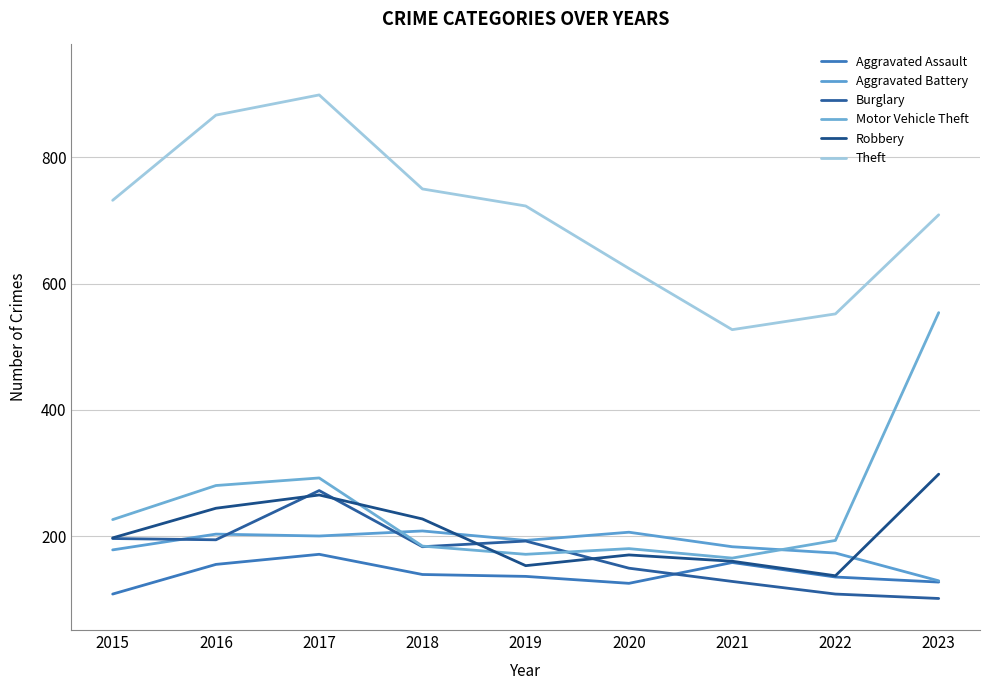

Which series has the largest range (max minus min)?

Motor Vehicle Theft